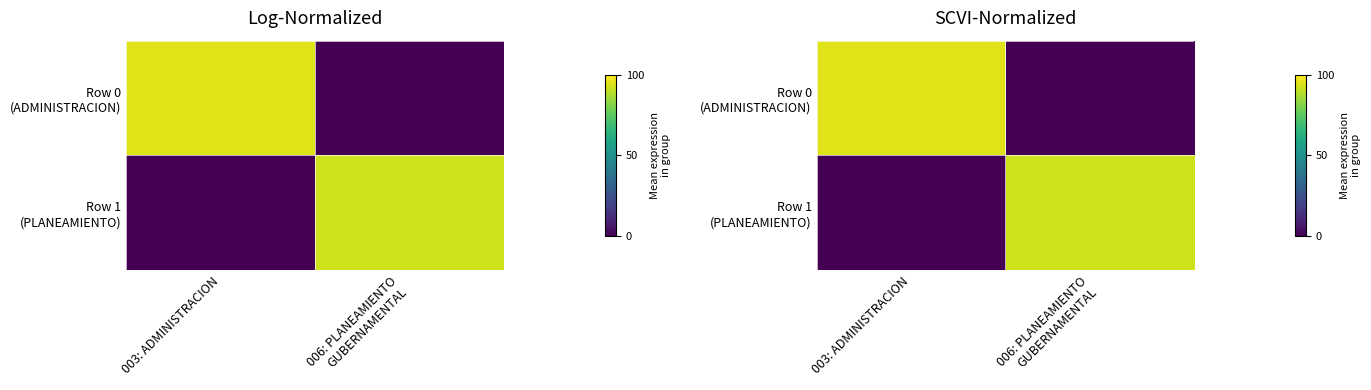

The value of Row 1 (PLANEAMIENTO) at 003: ADMINISTRACION is 0.0. True or false?

True